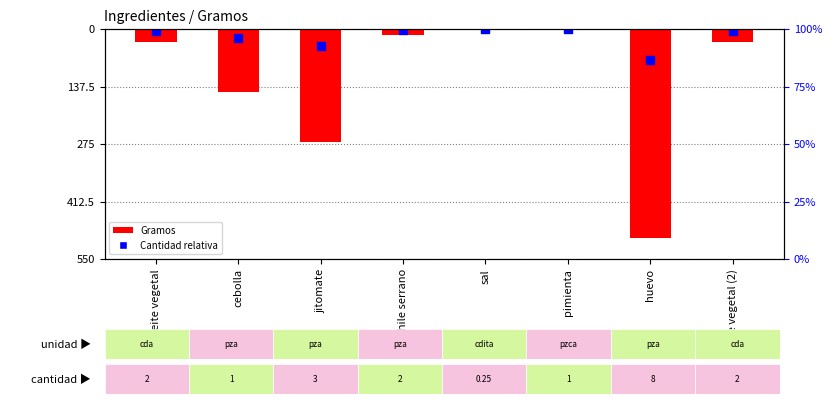

Which series reaches the minimum Y coordinate?

Gramos